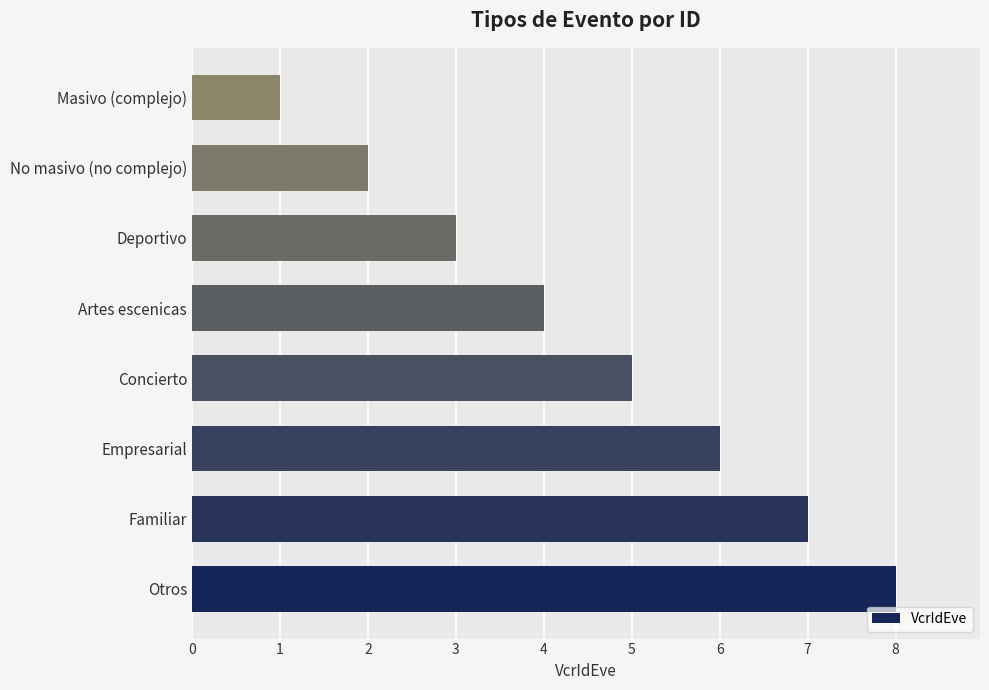

What is the approximate value at Familiar?

7